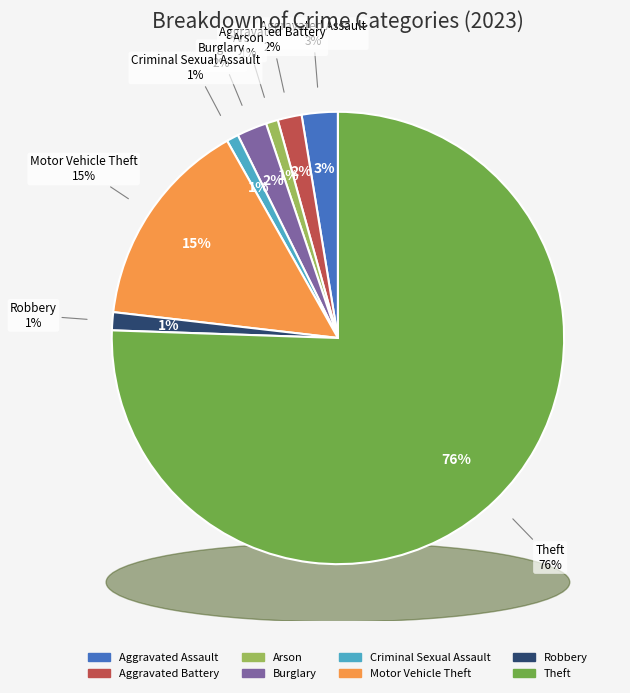

Which category has the biggest portion of the pie?

Theft